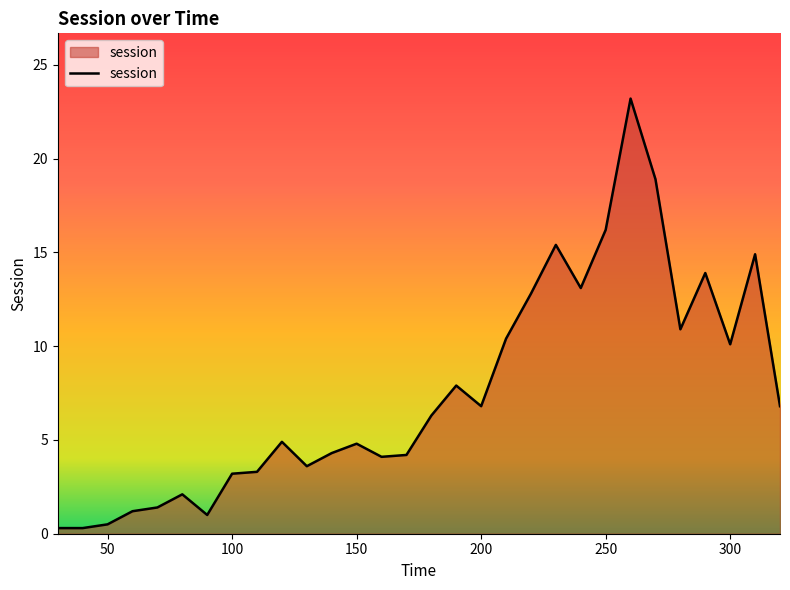

What is the maximum value shown in the chart?

23.2